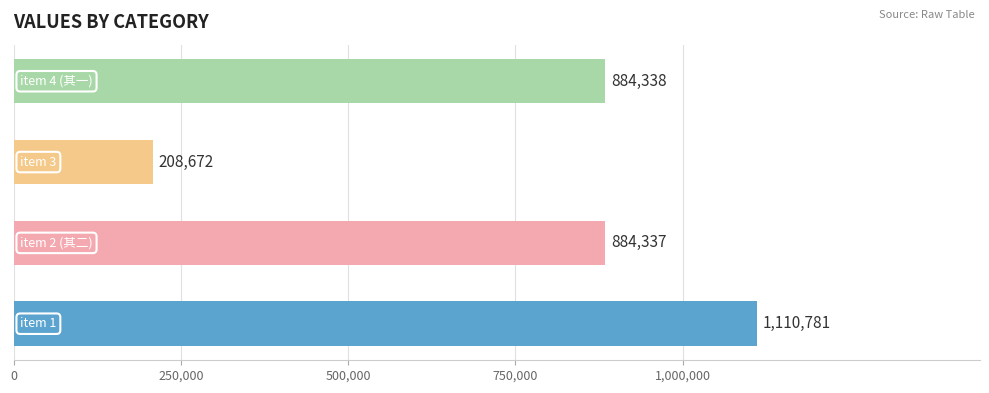

What is the smallest value displayed?

208672